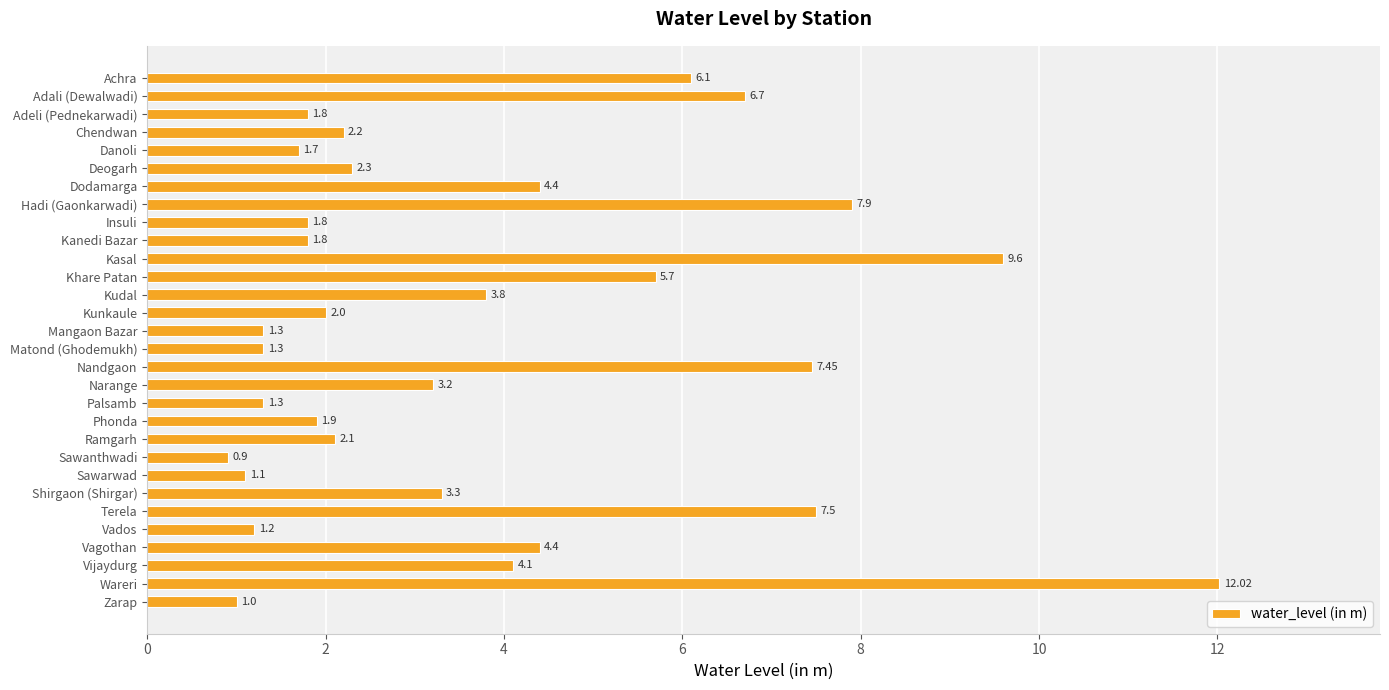

At which category does the chart reach its peak across all series?

Wareri